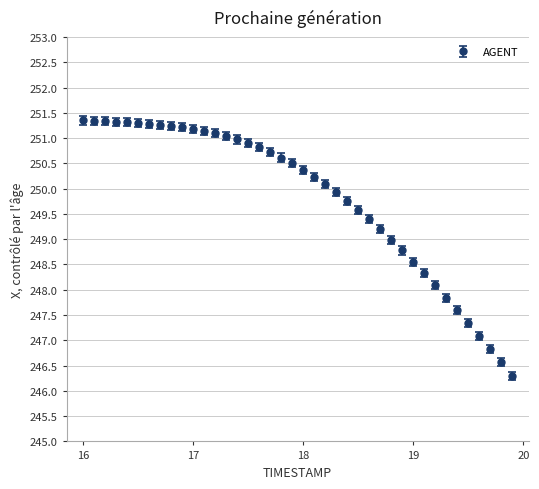

What is the sum of all values?

9992.8